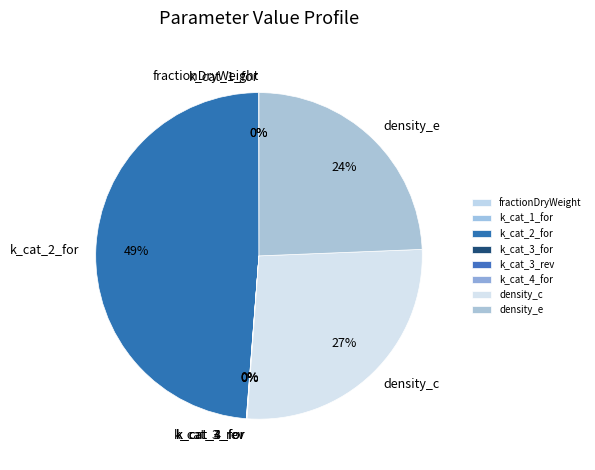

Which has a higher value, k_cat_2_for or density_e?

k_cat_2_for